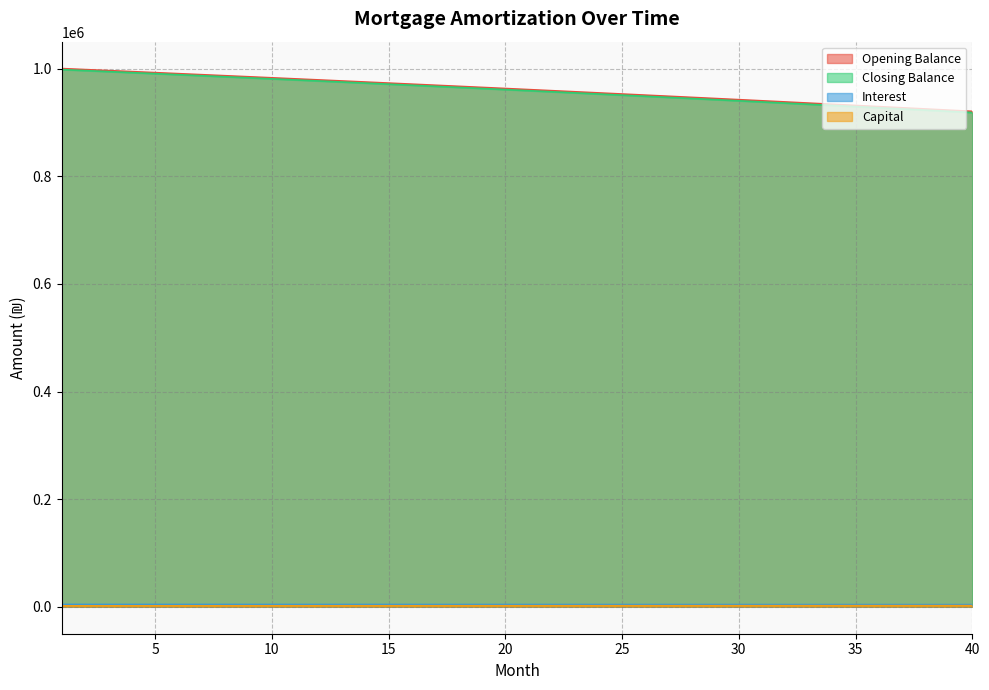

At which category does the chart reach its minimum across all series?

1